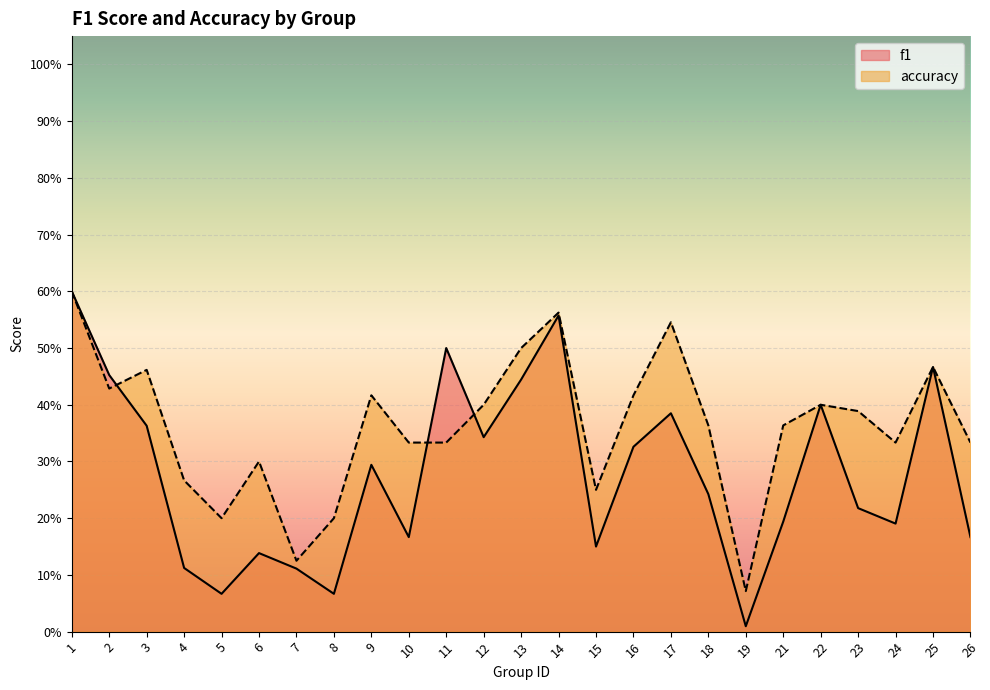

Where is the first local minimum for f1?

5